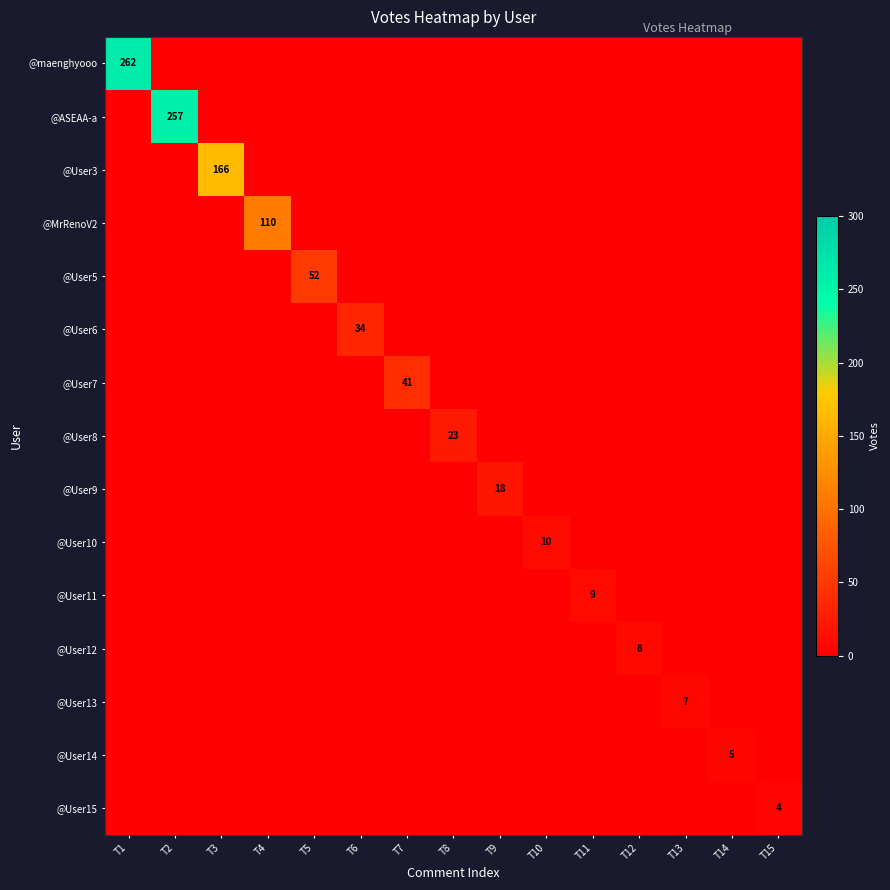

What is the difference between the maximum and minimum values in the @MrRenoV2 series?

110